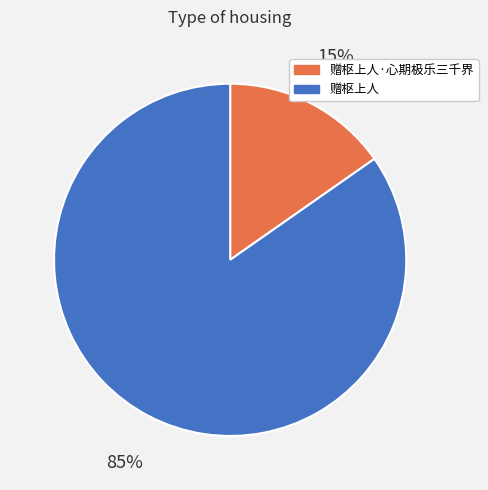

What is the majority slice?

赠枢上人